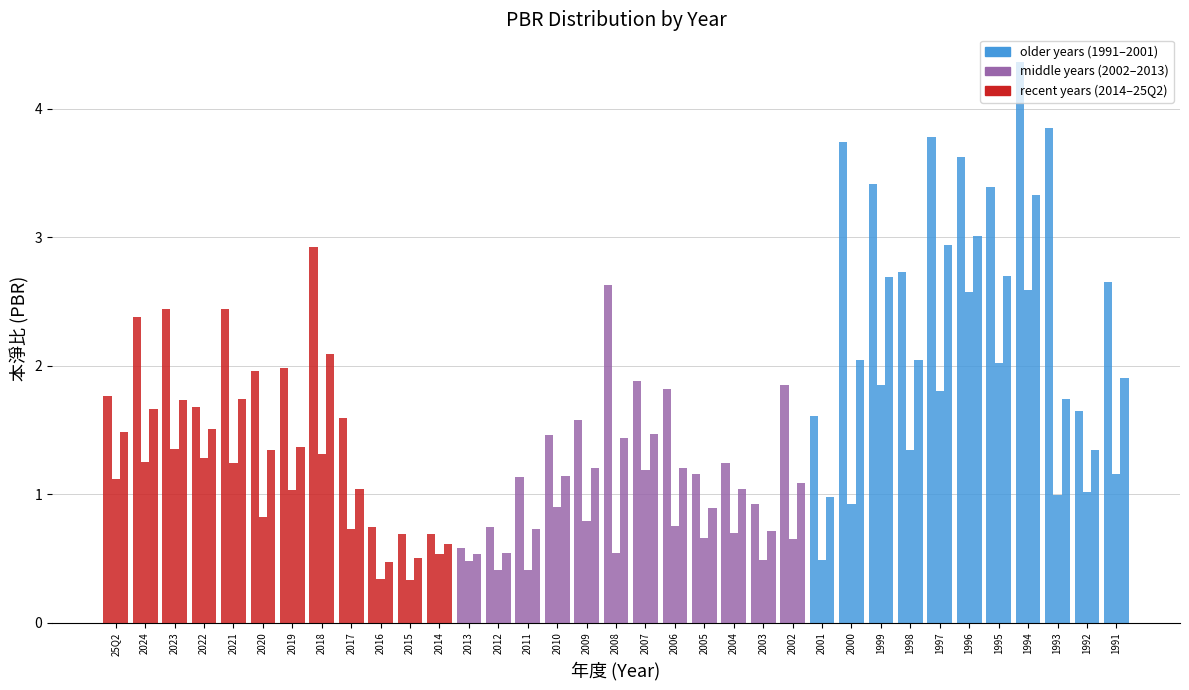

How many series are shown in this chart?

3